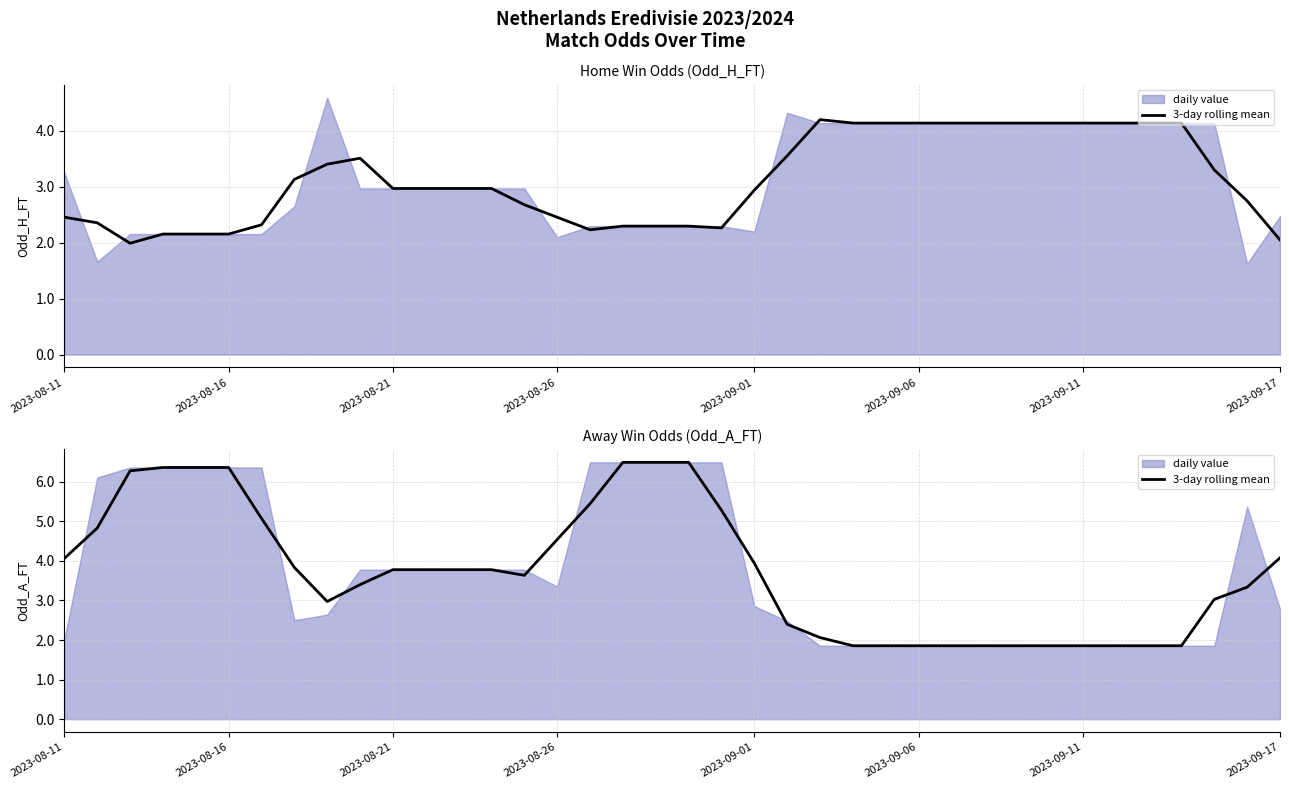

What is the change in value from 20 to 22?

-2.9